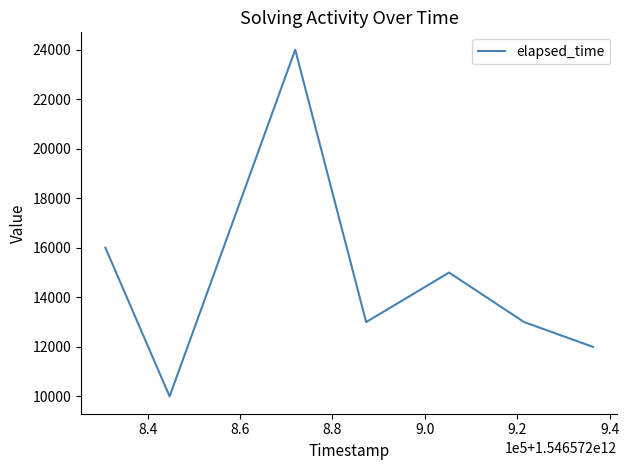

Is this an area chart (filled region under the line)?

No